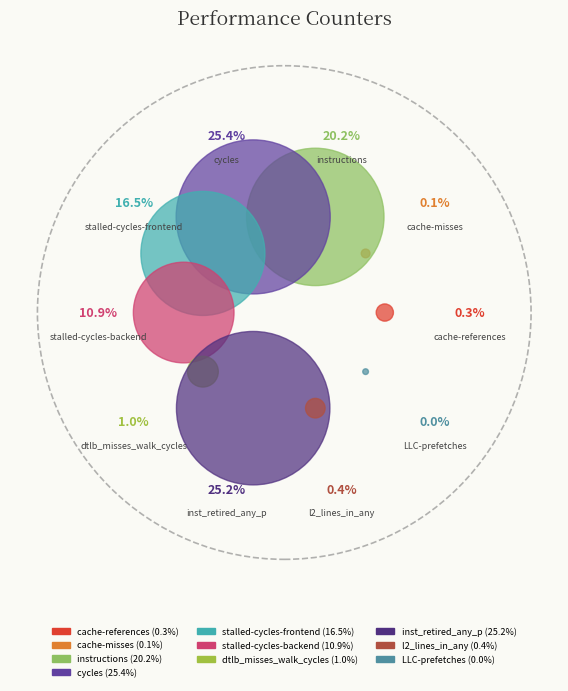

What portion of the pie excludes l2_lines_in_any?

99.6%